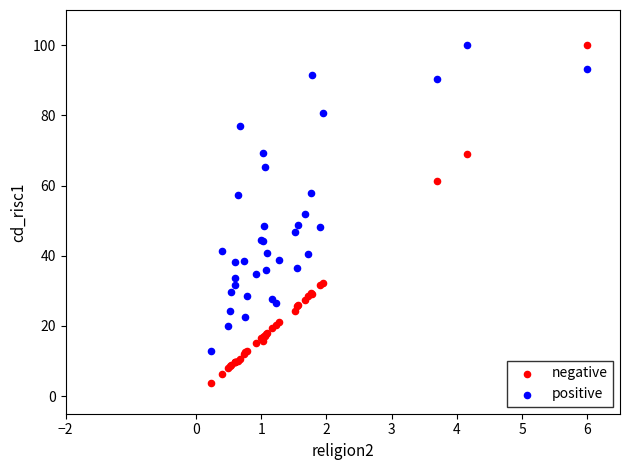

What are all the series names shown in the legend?

negative, positive